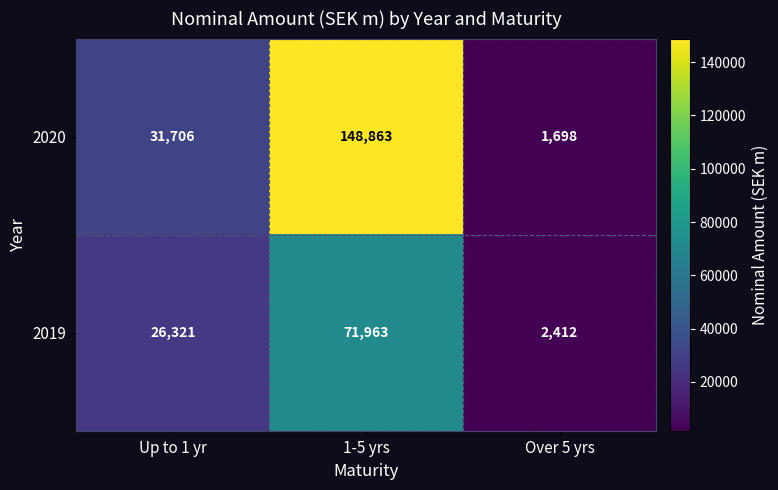

List the labels in order of 2019 value, smallest first.

Over 5 yrs, Up to 1 yr, 1-5 yrs